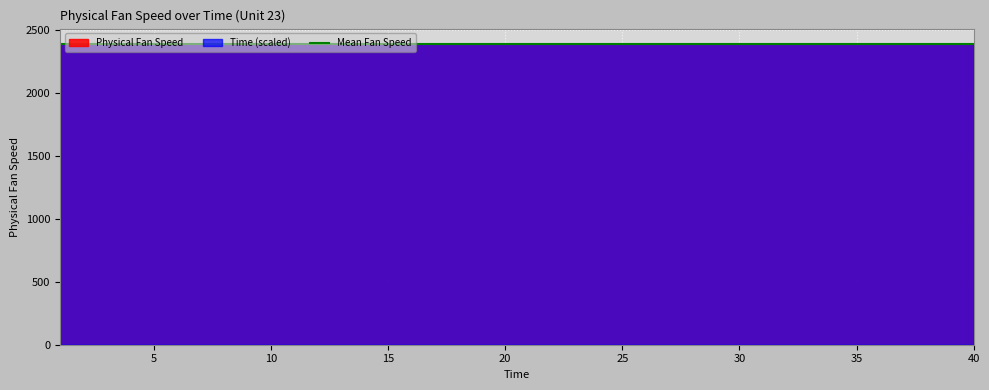

Between which two adjacent categories do Time and Physical Fan Speed first intersect?

14 and 15